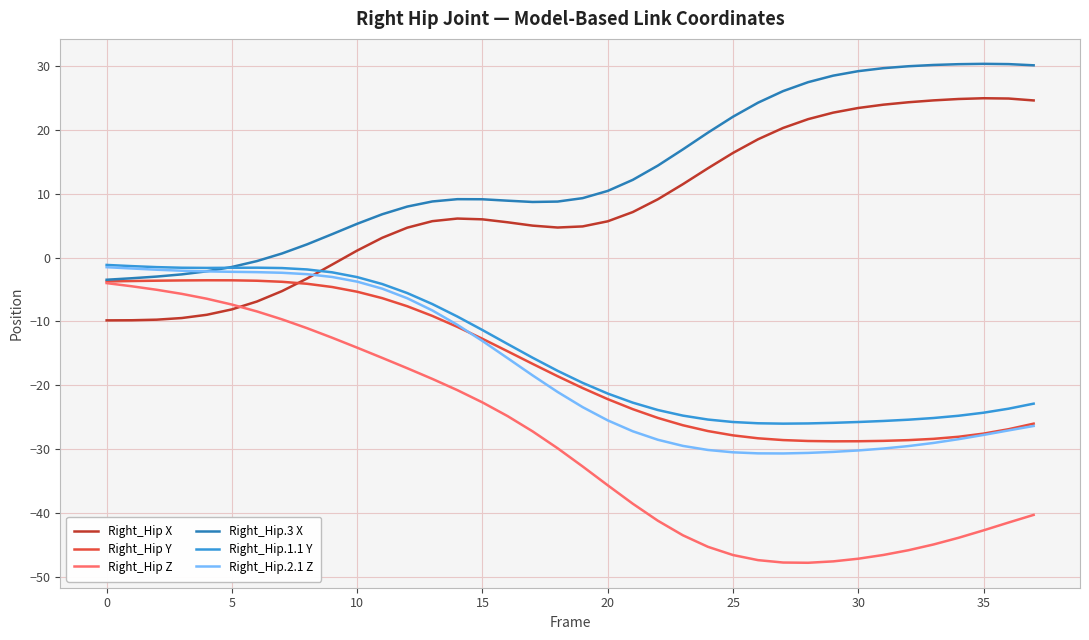

Which series has the widest spread of values?

Right_Hip Z